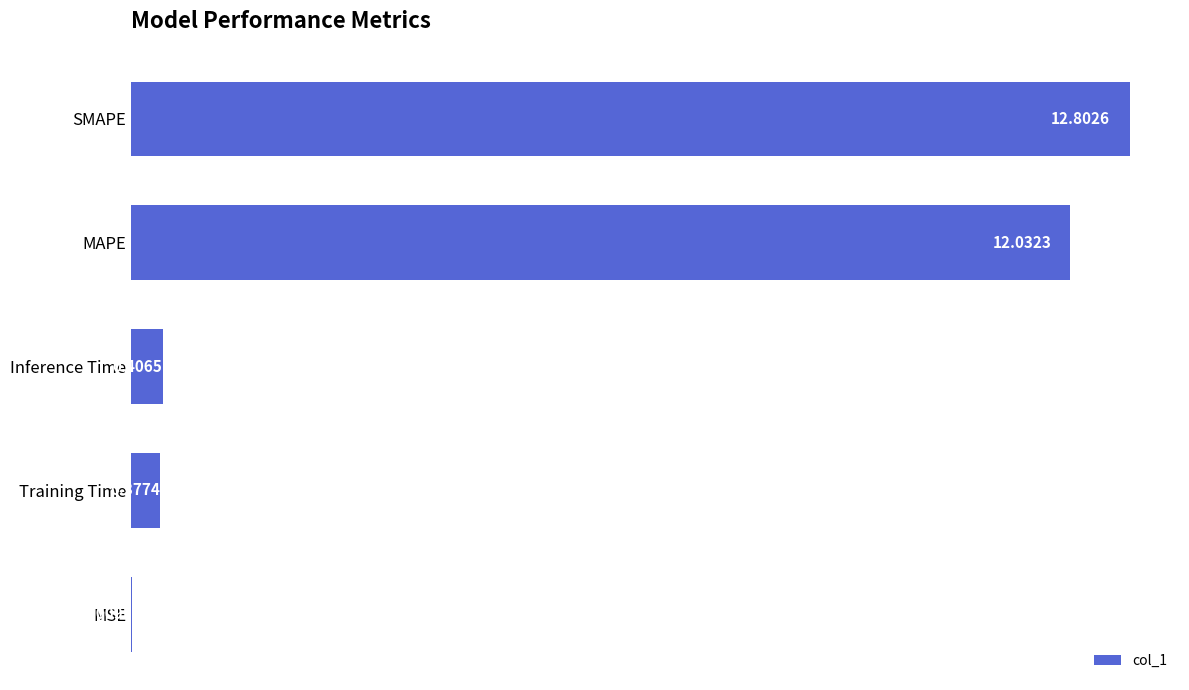

What is the sum of all values?

25.6